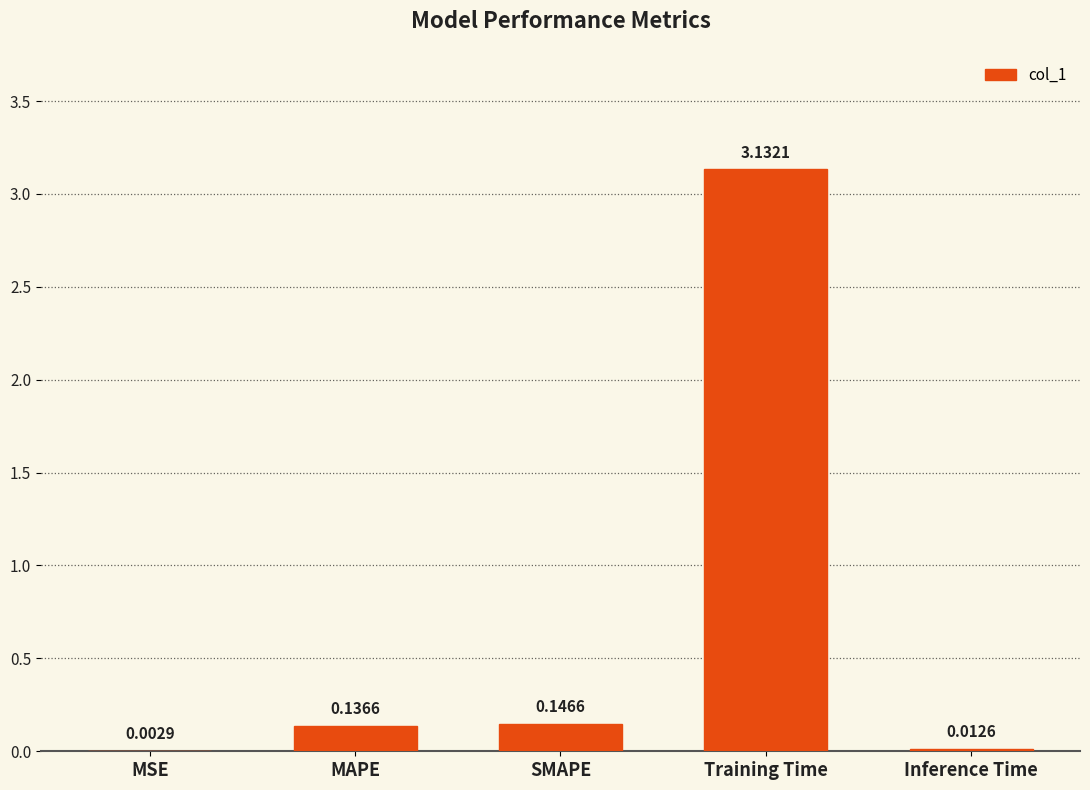

What is the change in value from SMAPE to Training Time?

+3.0